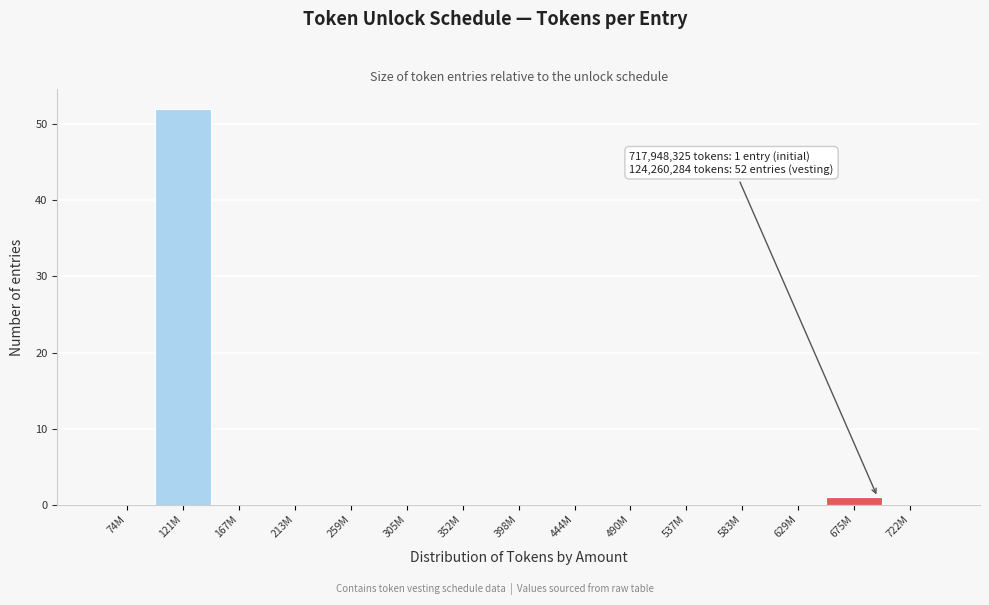

Reading left to right, extract all data points from this chart.

74M=0	121M=52	167M=0	213M=0	259M=0	305M=0	352M=0	398M=0	444M=0	490M=0	537M=0	583M=0	629M=0	675M=1	722M=0